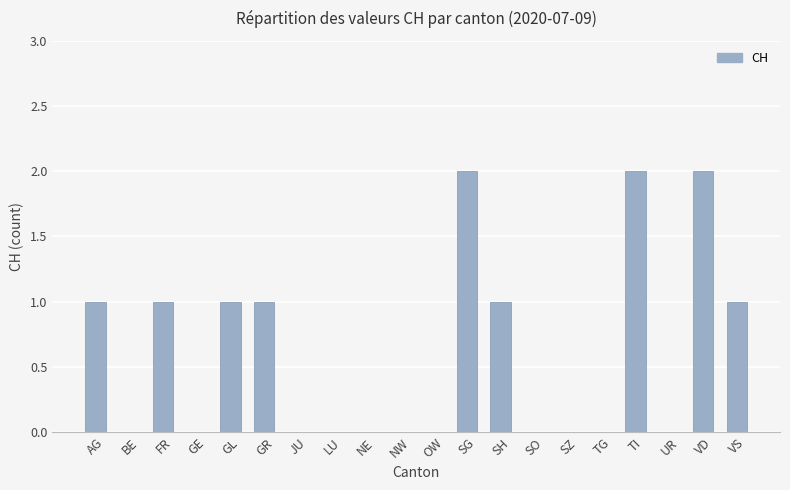

Reading left to right, transcribe all the data shown in this chart.

1	0	1	0	1	1	0	0	0	0	0	2	1	0	0	0	2	0	2	1